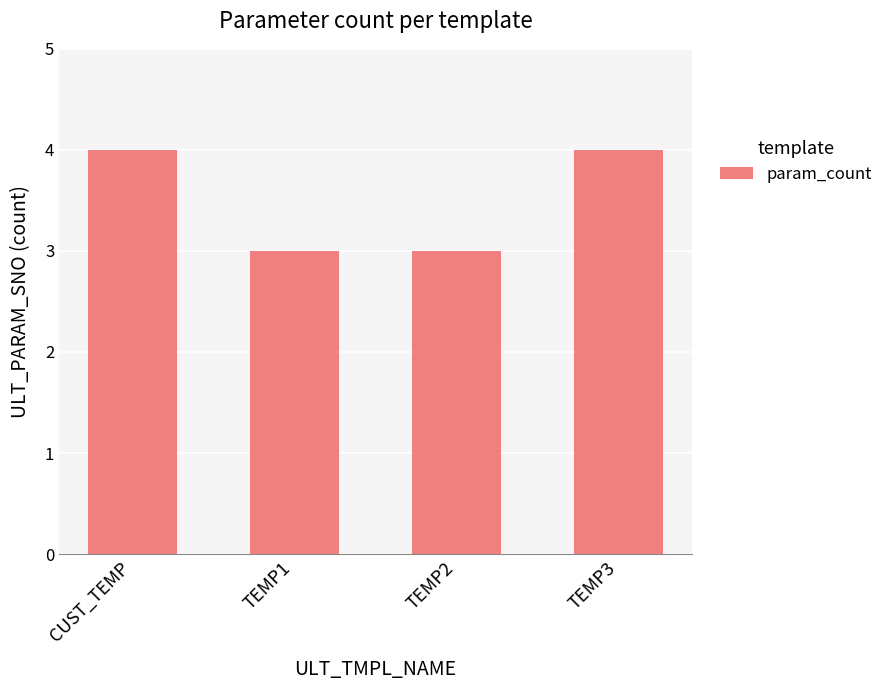

What is the greatest value displayed?

4